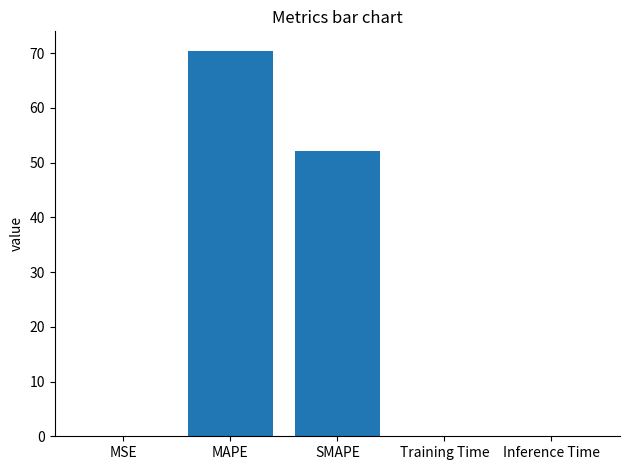

Between Training Time and MAPE, which is larger?

MAPE